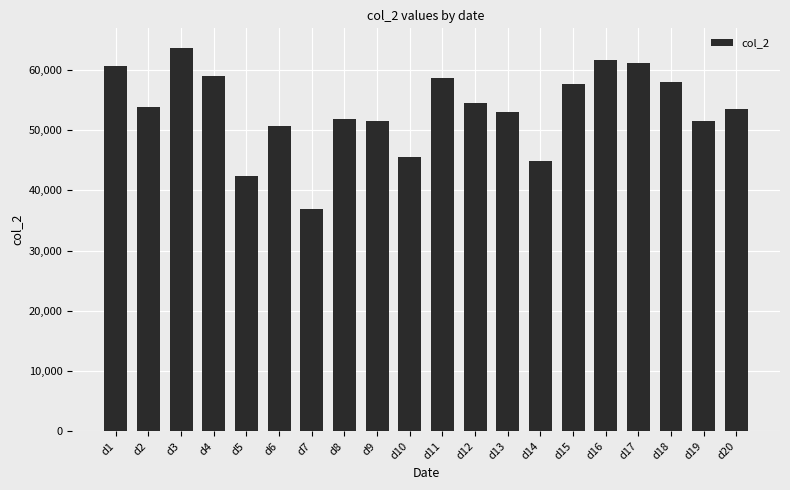

What is the average value?

53552